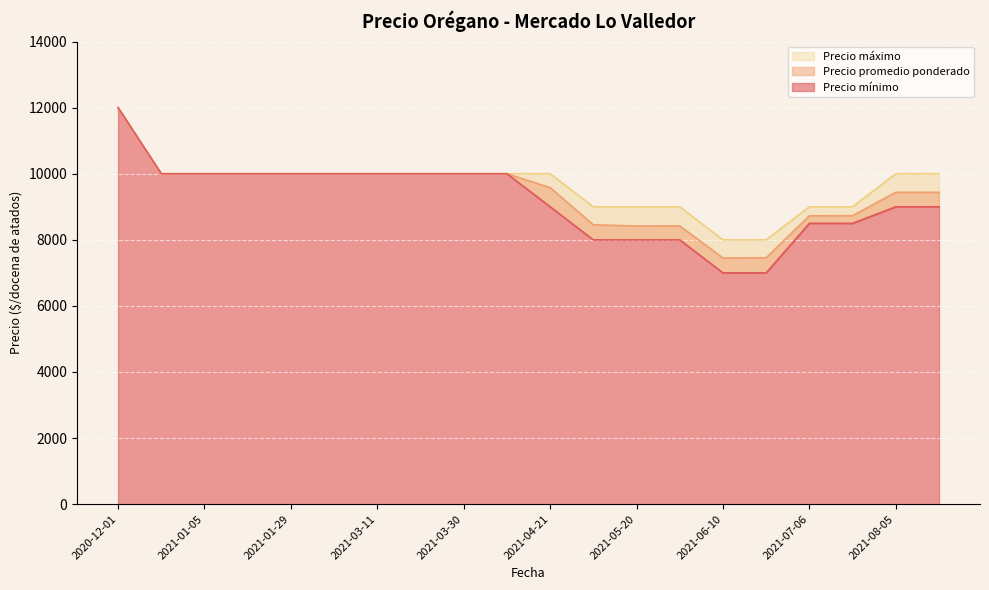

Rank the categories by Precio máximo value from lowest to highest.

2021-06-10, 2021-06-17, 2021-06-03, 2021-05-11, 2021-07-06, 2021-05-20, 2021-07-13, 2021-04-21, 2021-02-16, 2021-01-12, 2020-12-23, 2021-03-25, 2021-01-29, 2021-04-20, 2021-03-30, 2021-01-05, 2021-08-17, 2021-03-11, 2021-08-05, 2020-12-01